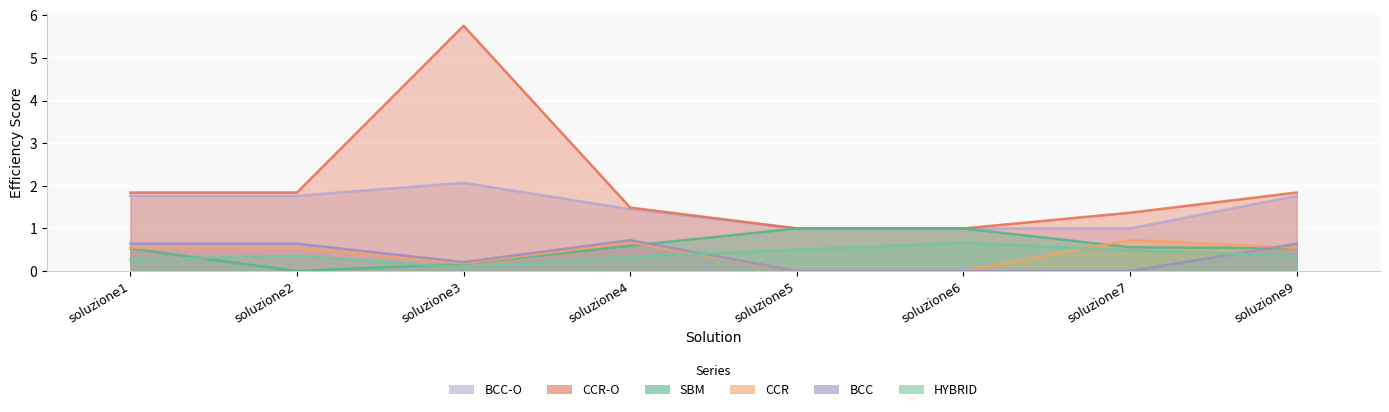

Between soluzione9 and soluzione2, which is larger?

soluzione9